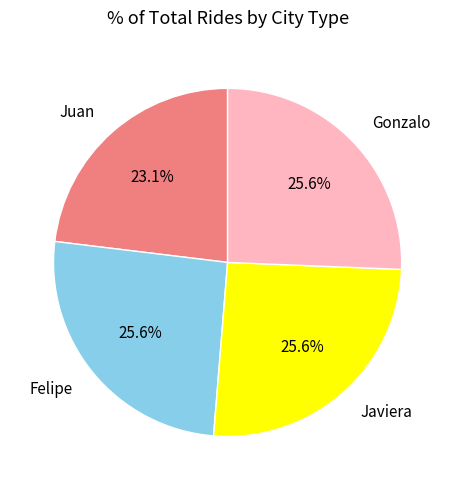

What percentage is the Felipe slice, to the nearest percent?

26%